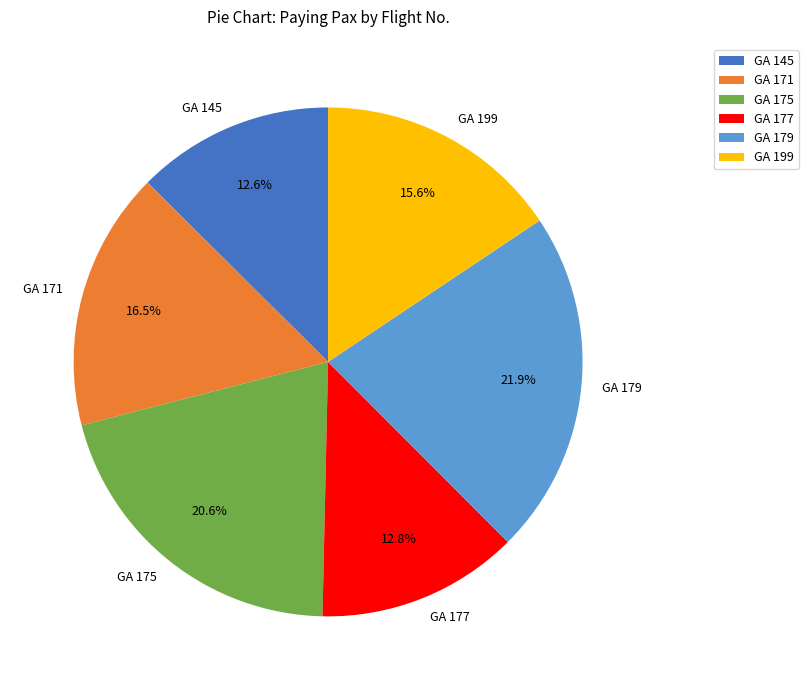

What is the largest slice in the pie chart?

GA 179